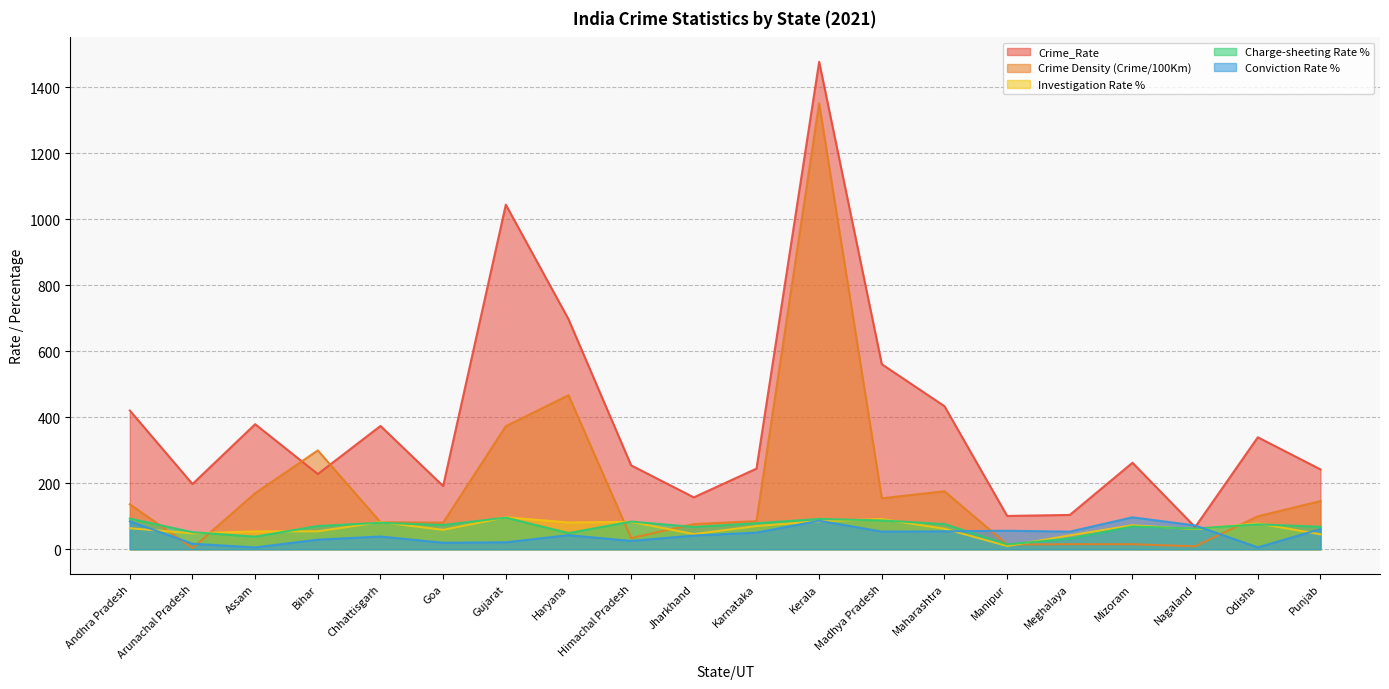

Which series ends up on top after the final intersection of Charge-sheeting Rate % and Crime Density (Crime/100Km)?

Crime Density (Crime/100Km)